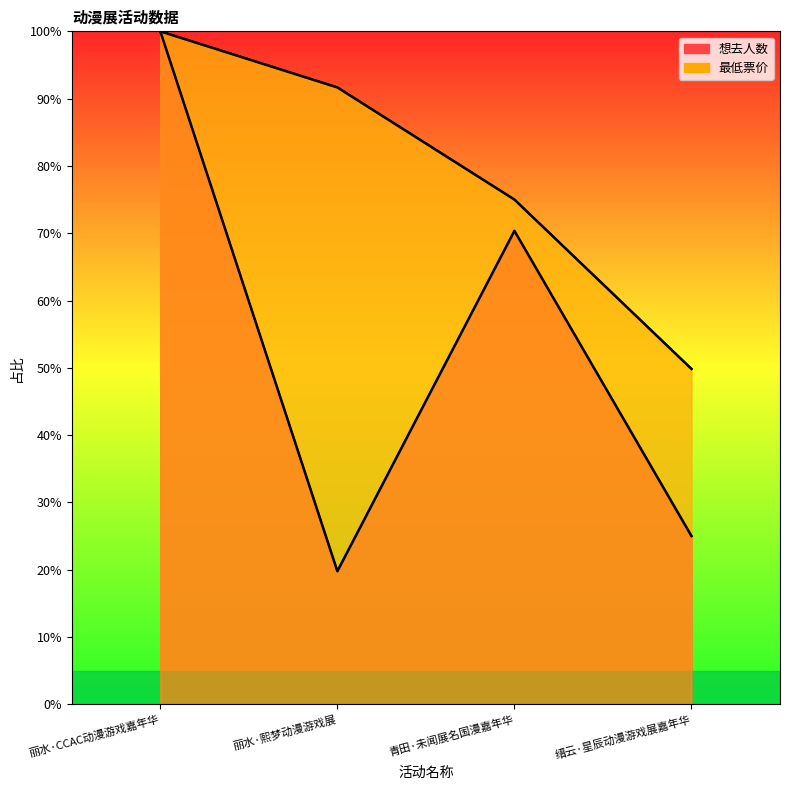

How many lines are shown in the chart?

2